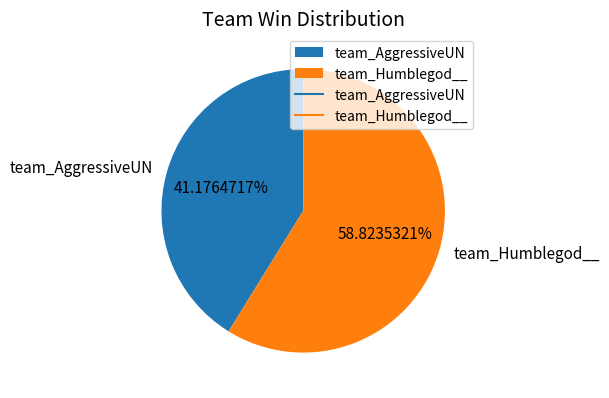

Count the number of slices in the pie.

2